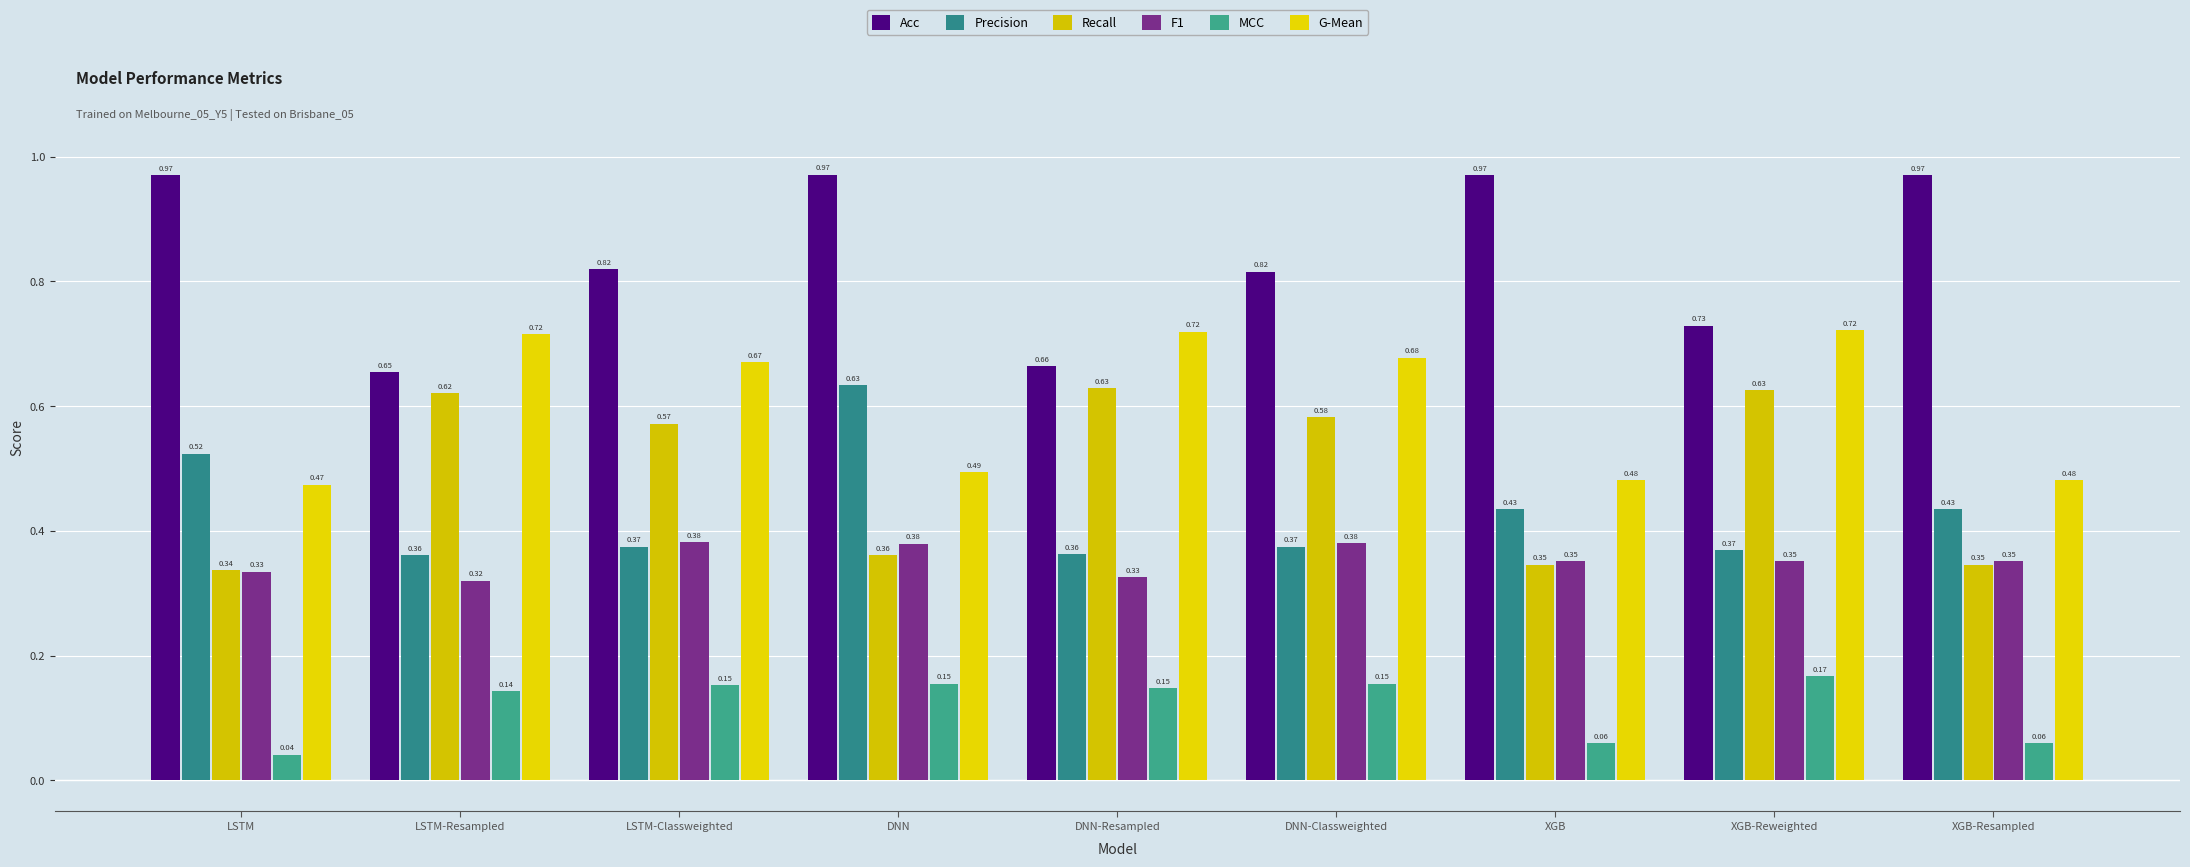

Where is F1 nearest to the value 0?

LSTM-Resampled